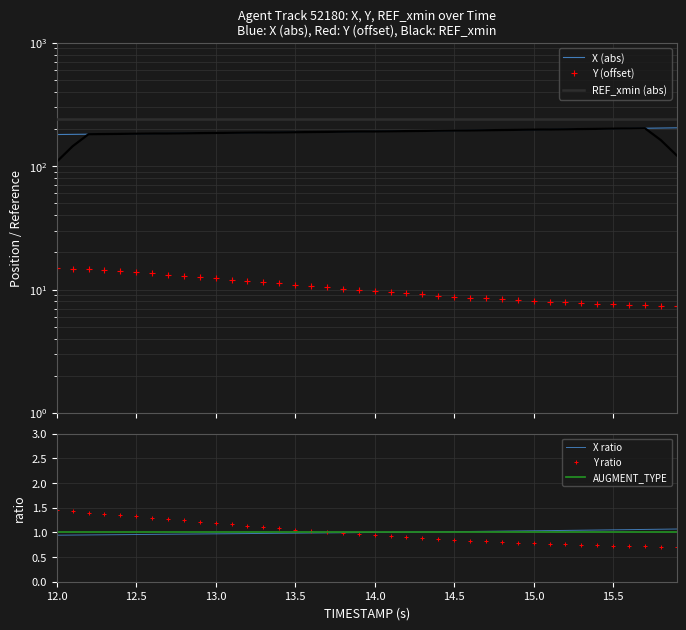

True or false: X ratio has a value of 1.0 at 14.0.

True